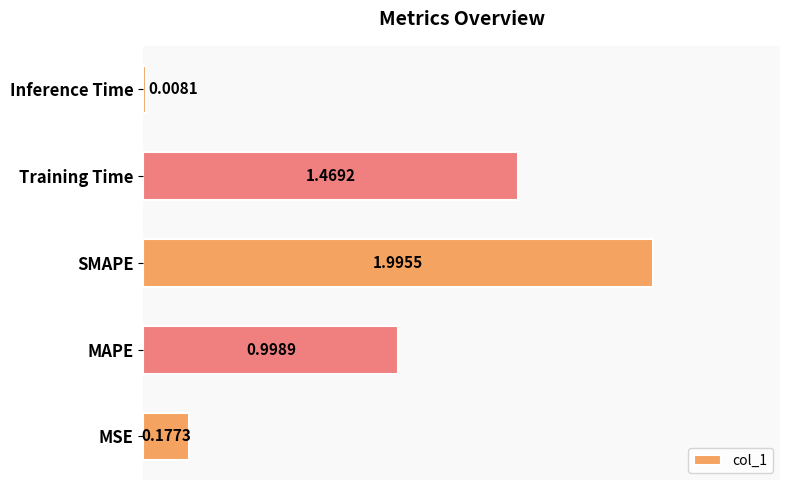

Rank the categories by value from lowest to highest.

Inference Time, MSE, MAPE, Training Time, SMAPE